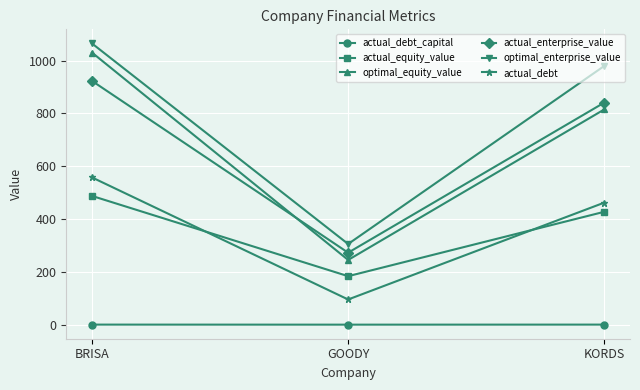

What position from the right is GOODY?

2